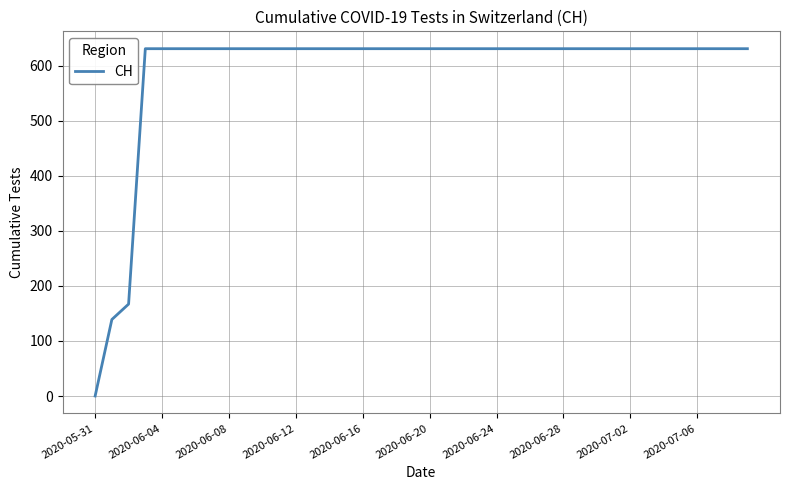

What is the maximum value shown in the chart?

631